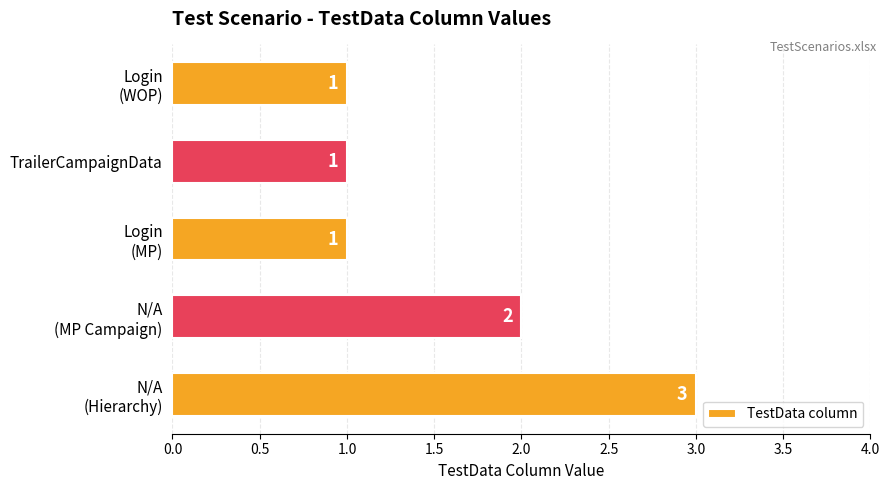

Reading bottom to top, transcribe all the data shown in this chart.

3	2	1	1	1